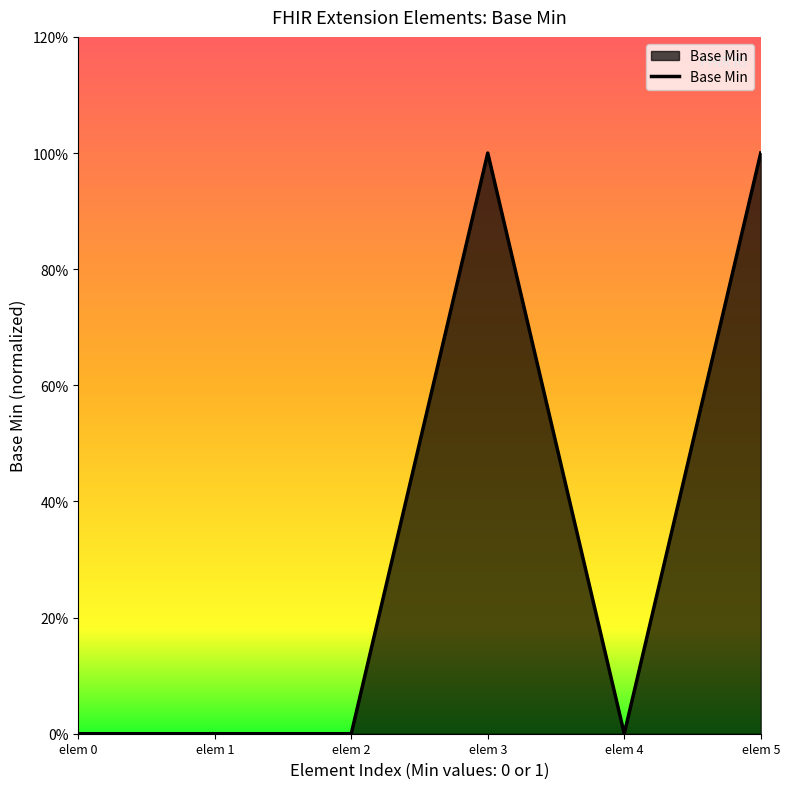

How many interior local valleys (lower than both neighbors) does the data have?

1